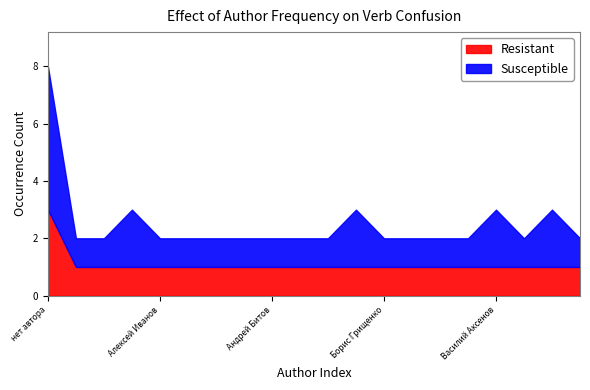

True or false: Susceptible and Resistant intersect in this chart.

False